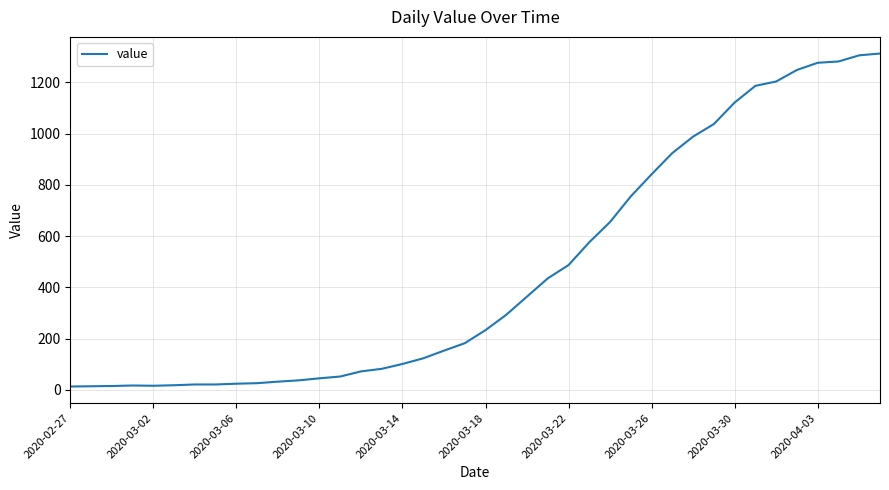

What is the maximum value shown in the chart?

1312